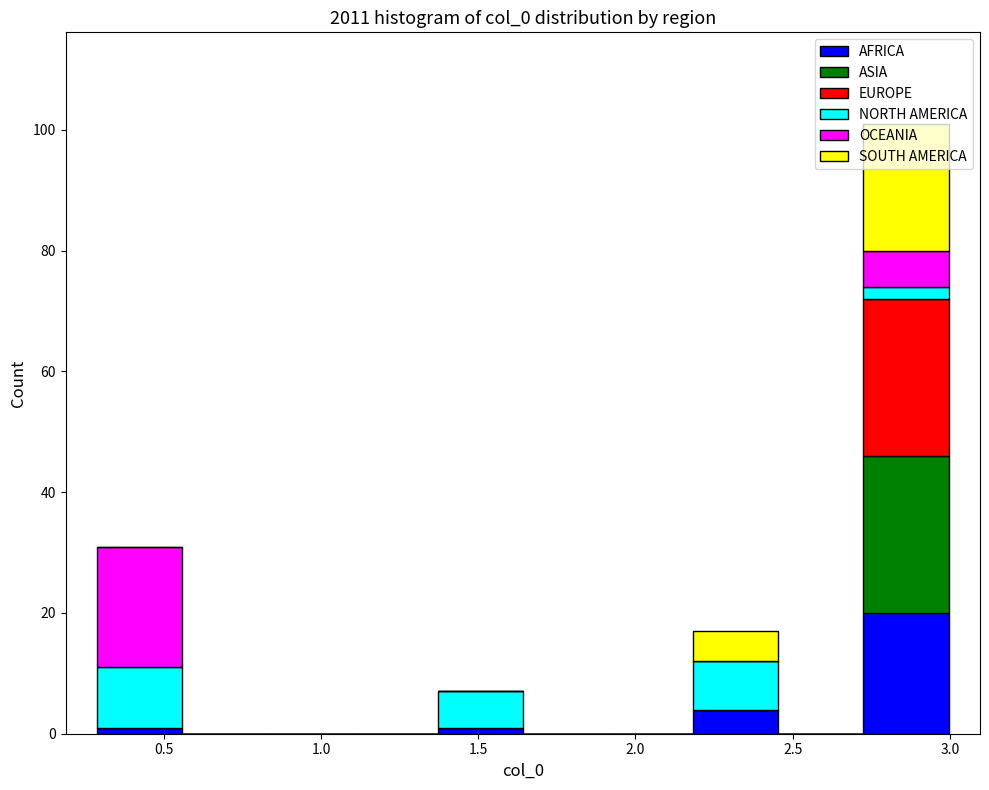

What is the total height of the stacked bar covering 2.20 to 2.45 on the x-axis? Neither the bar edges nor the heights are printed on the chart, so give them approximately, as read against the axes.

18